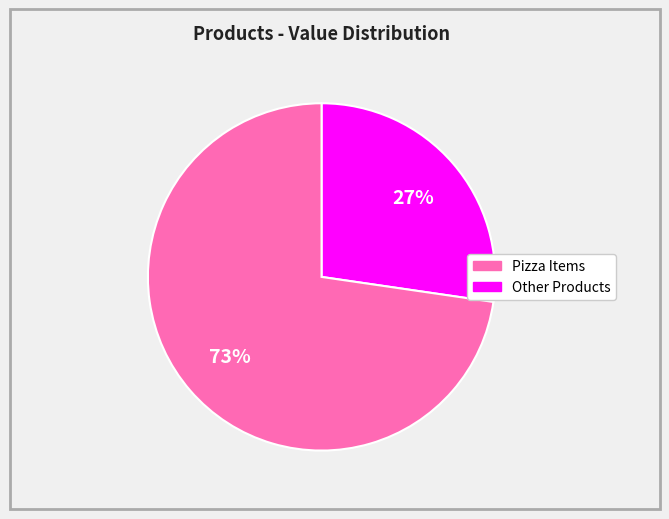

Is there a majority slice in this chart?

Yes